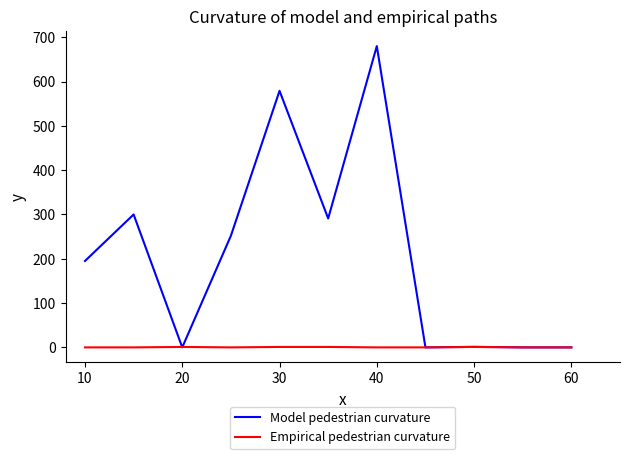

Which series has the largest range (max minus min)?

Model pedestrian curvature